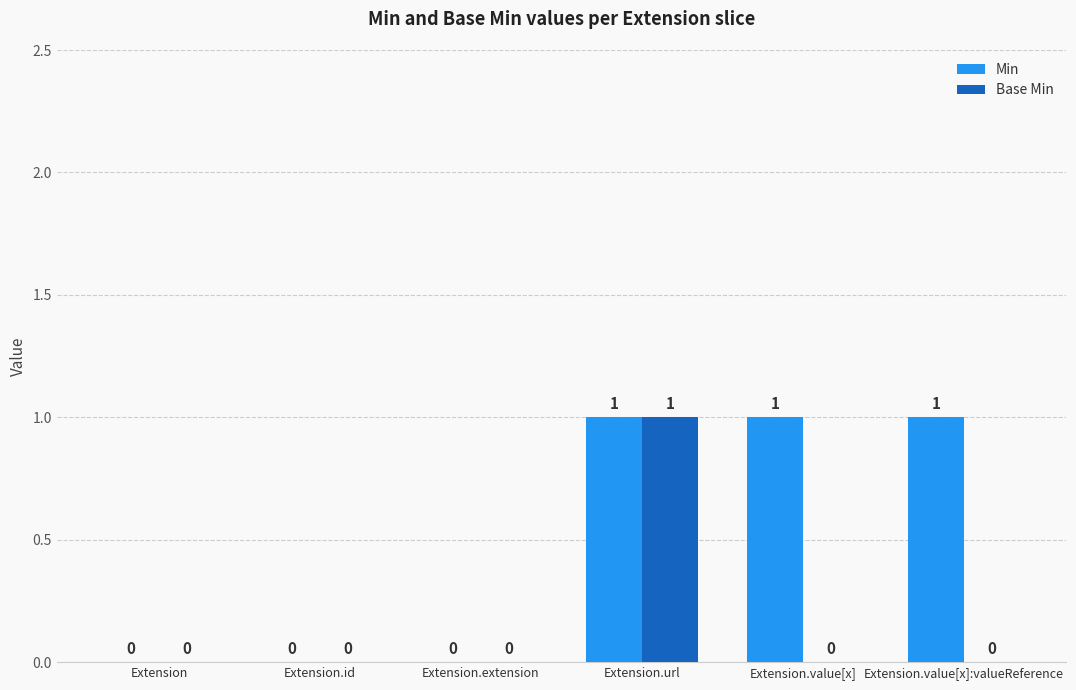

Which series has the largest total across all categories?

Min